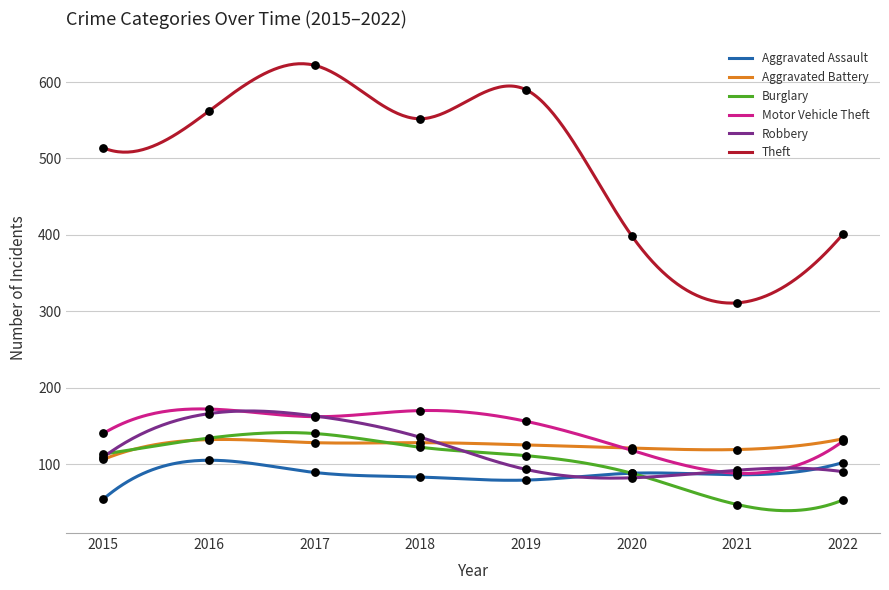

Which series contains the lowest Y value?

Burglary